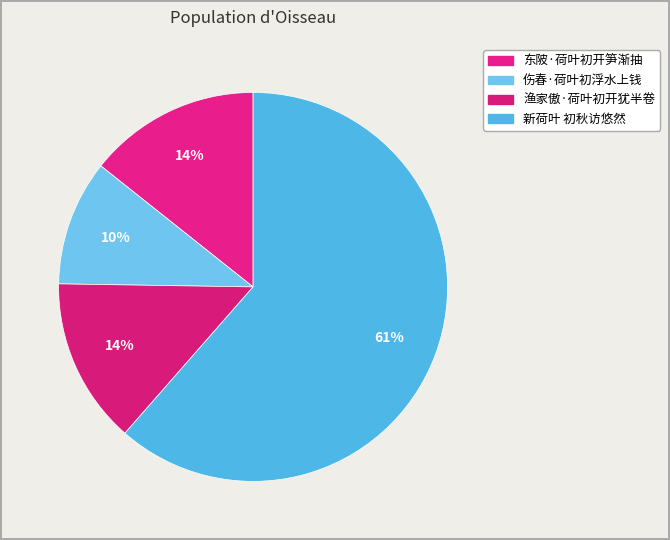

What percentage is the 渔家傲·荷叶初开犹半卷 slice, to the nearest percent?

14%